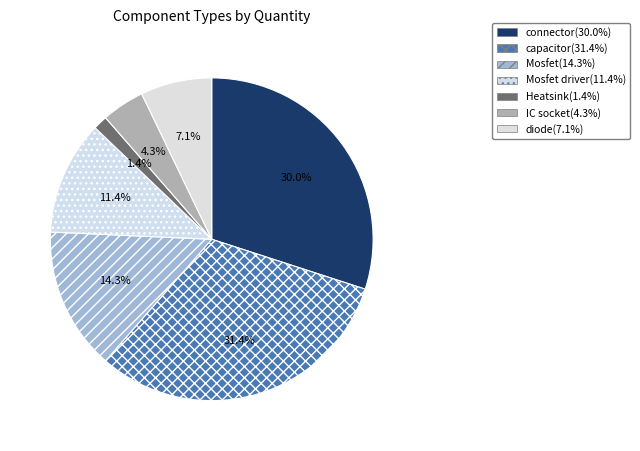

What is the smallest slice in the pie chart?

Heatsink